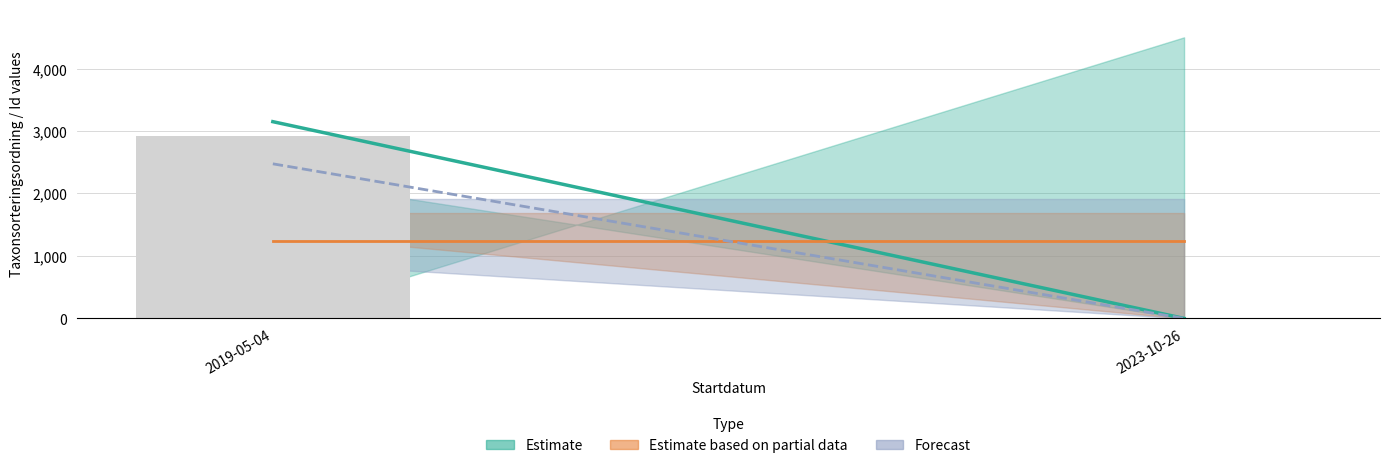

Reading left to right, transcribe all the data shown in this chart.

2019-05-04=2925	2023-10-26=0